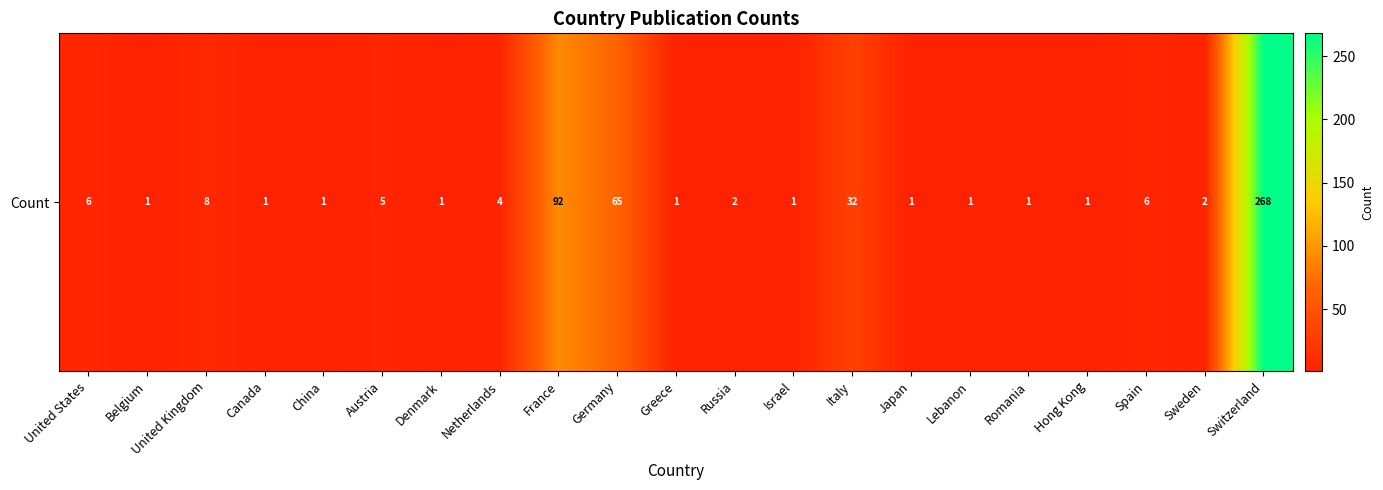

True or false: the data shows 1 at Hong Kong.

True